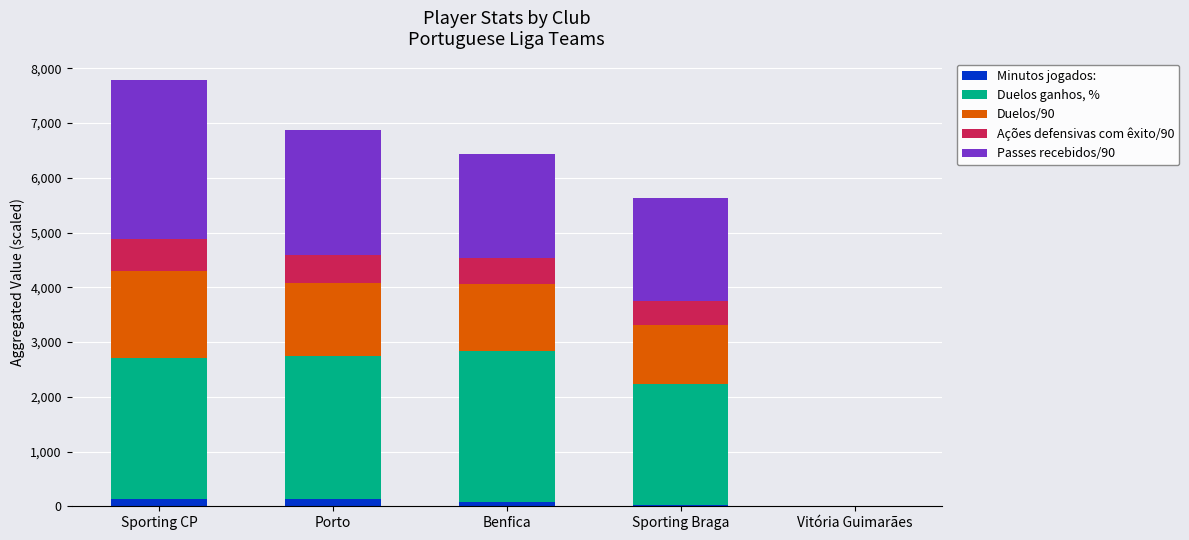

At how many categories does at least one series exceed 2195?

4